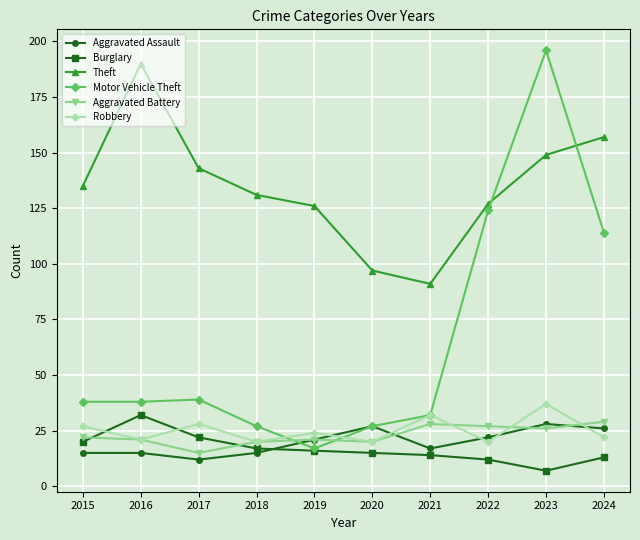

What is the sum of all Theft values?

1346